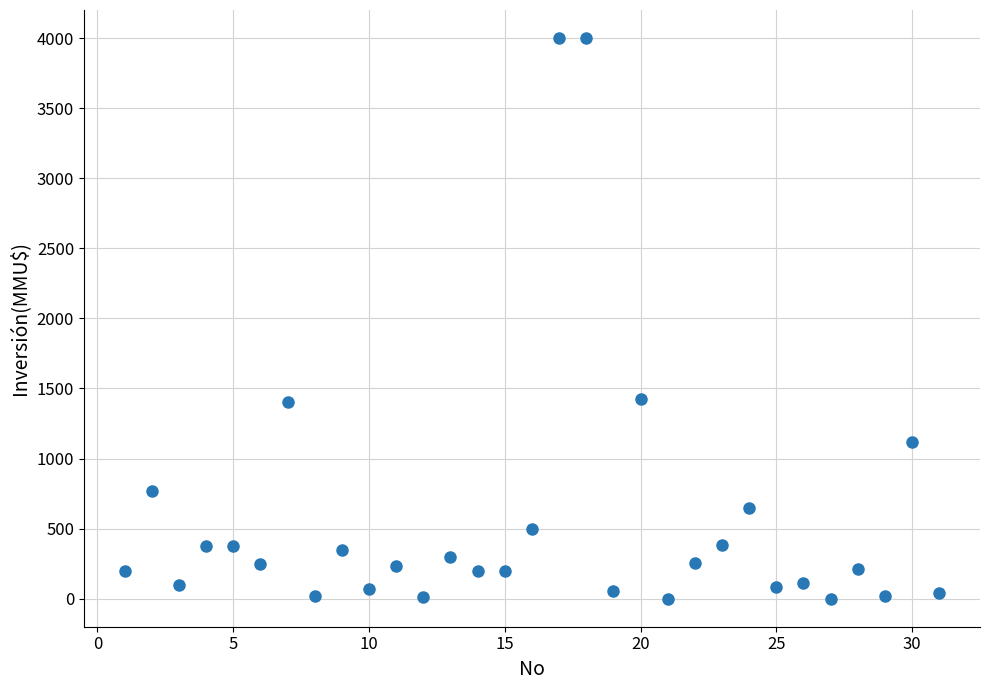

What is the range of Y values (max minus min)?

4000